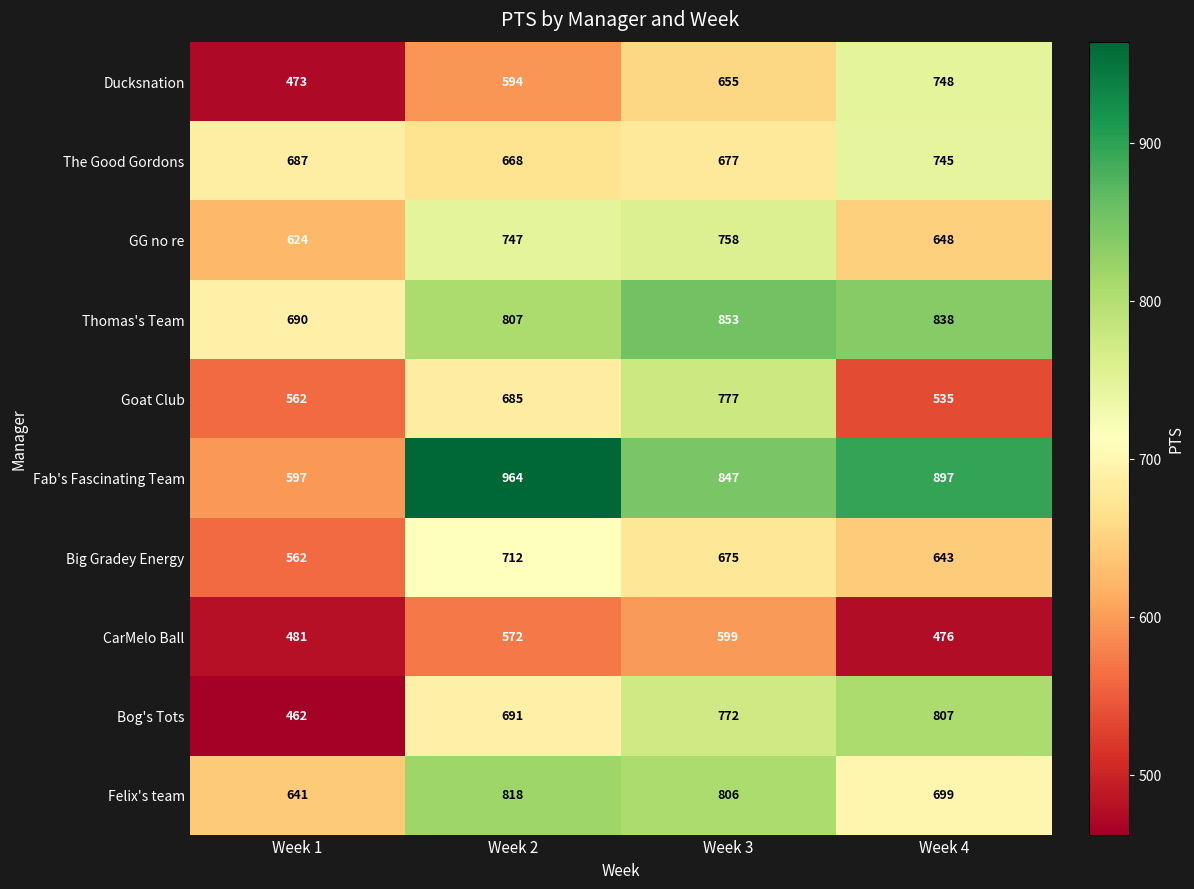

Rank the series at Week 3 from lowest to highest value.

CarMelo Ball, Ducksnation, Big Gradey Energy, The Good Gordons, GG no re, Bog's Tots, Goat Club, Felix's team, Fab's Fascinating Team, Thomas's Team